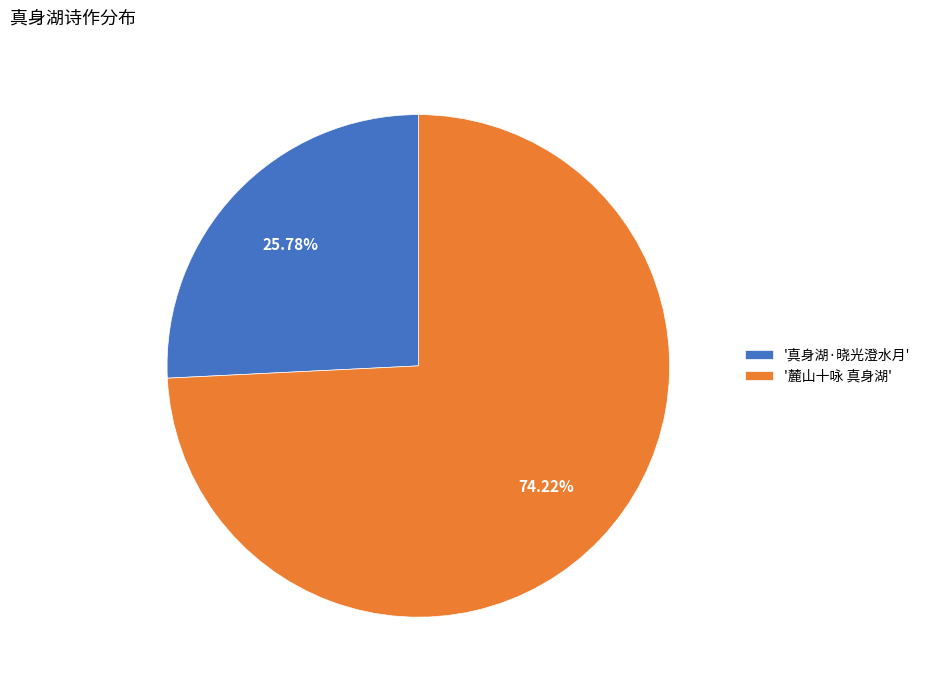

Which slice is the largest?

'麓山十咏 真身湖'